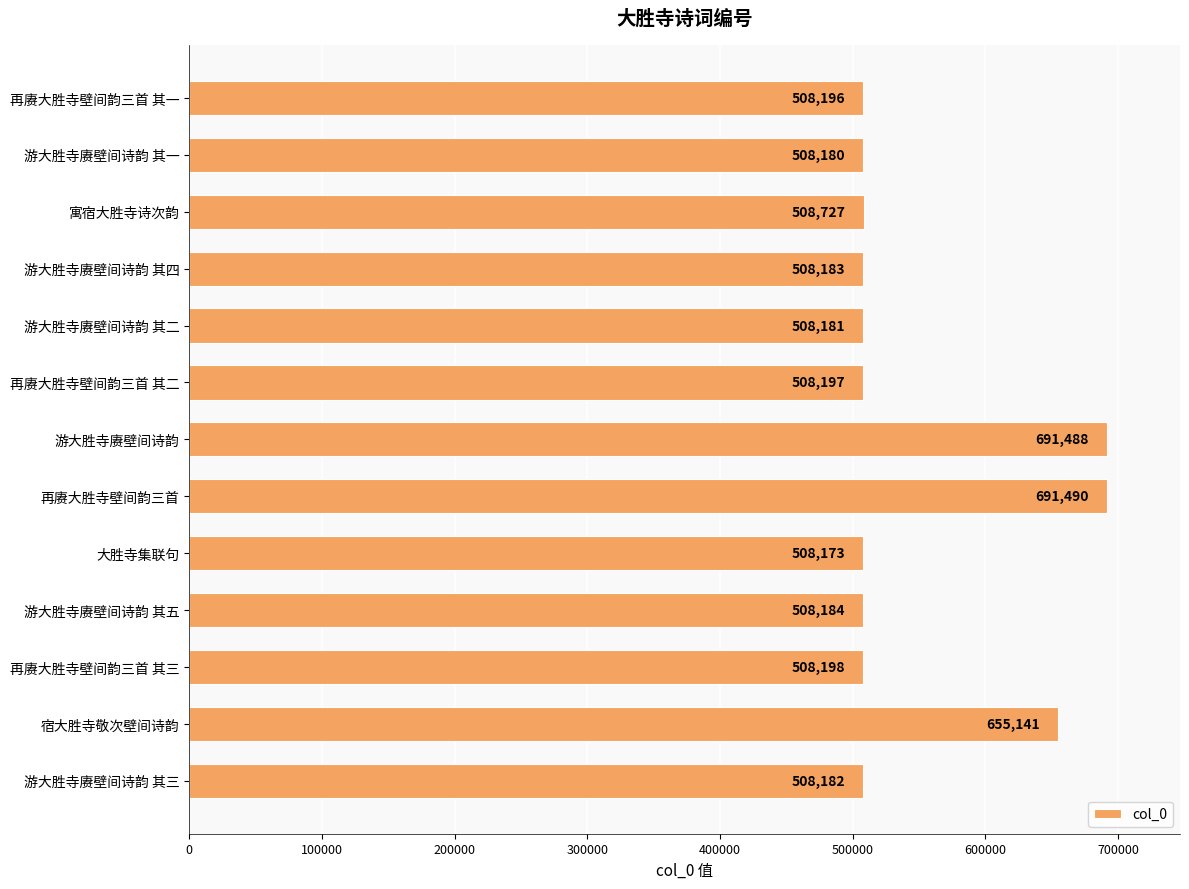

What position from the bottom is 游大胜寺赓壁间诗韵 其四?

10